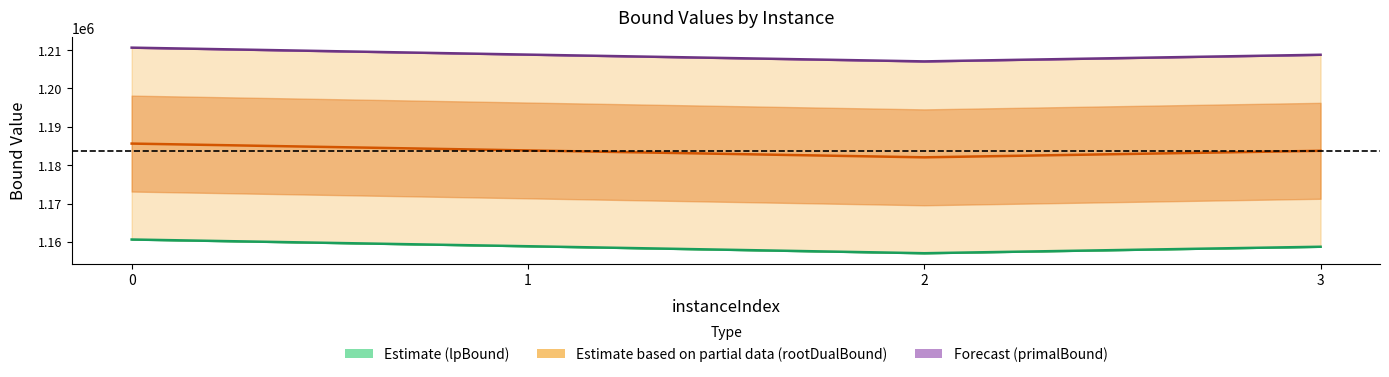

Rank the series at 0 from lowest to highest value.

lpBound, rootDualBound, primalBound